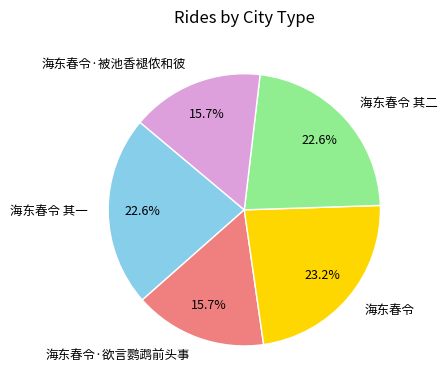

What is the ratio of the value at 海东春令·欲言鹦鹉前头事 to the value at 海东春令·被池香褪侬和彼?

1.0